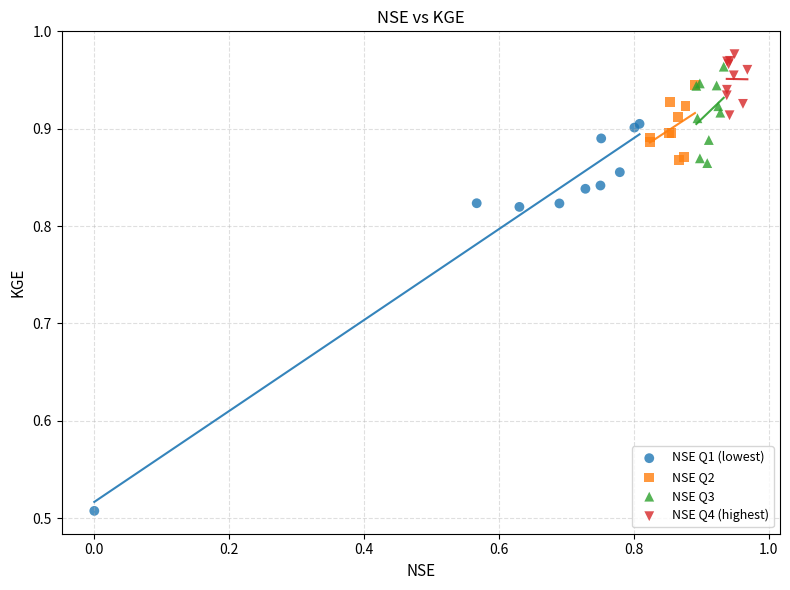

Which series has the largest Y range (max minus min)?

NSE Q1 (lowest)